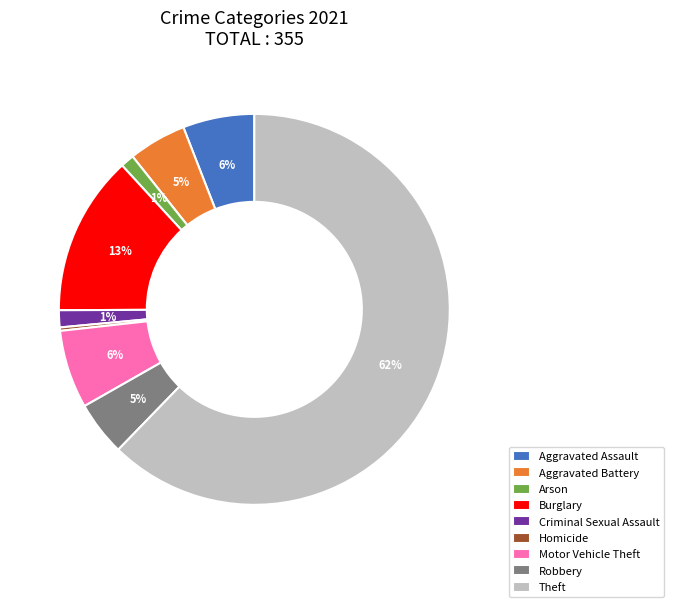

What is the smallest slice in the pie chart?

Homicide